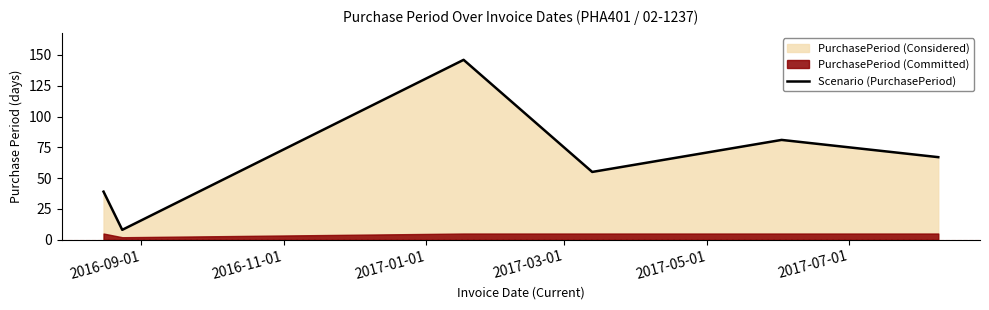

What is the minimum value for Scenario (PurchasePeriod)?

8